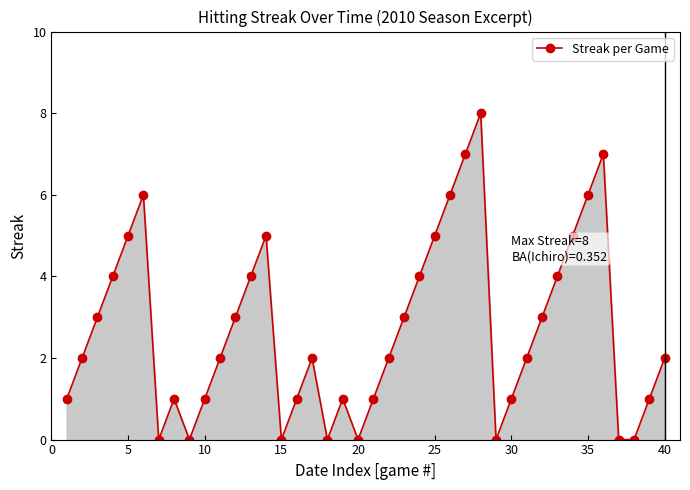

What is the difference between the maximum and minimum values?

8